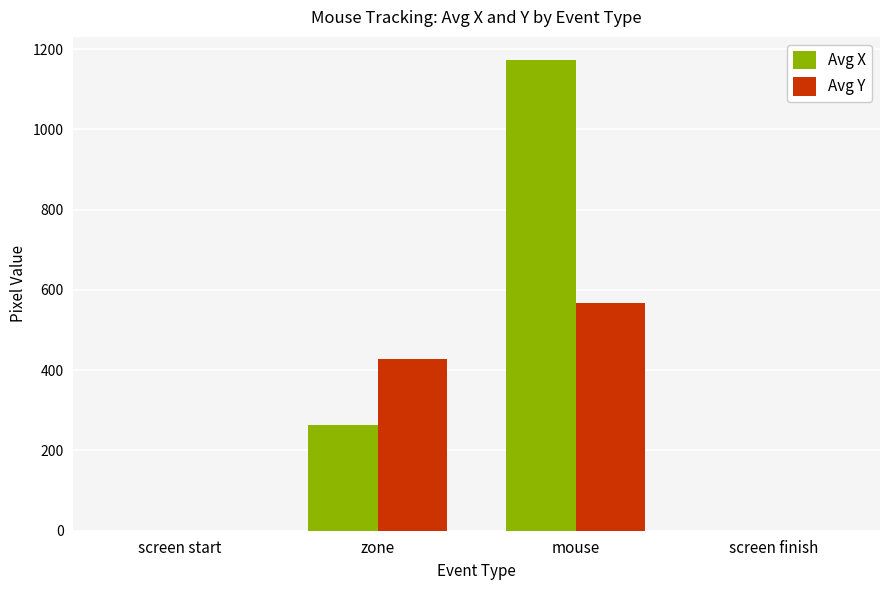

The Avg Y series shows 427.0 at zone. True or false?

True